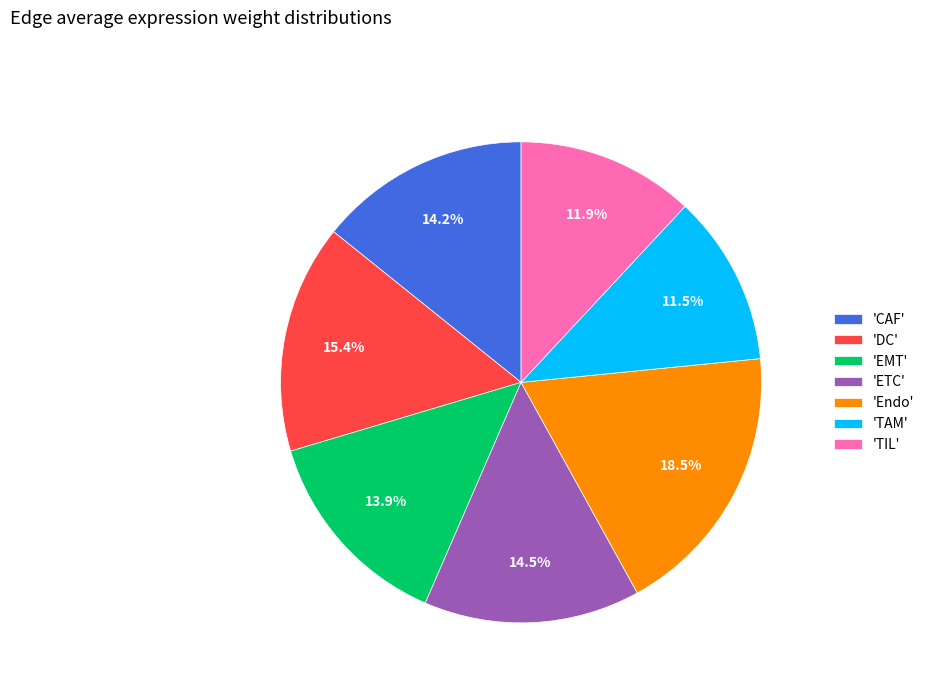

Is 'EMT' the majority of the pie?

No